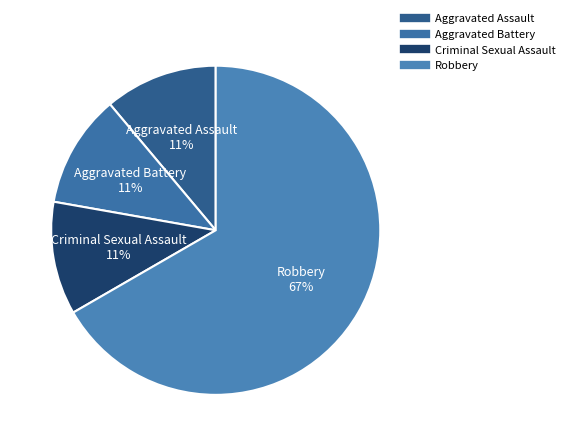

Which slice is the largest?

Robbery